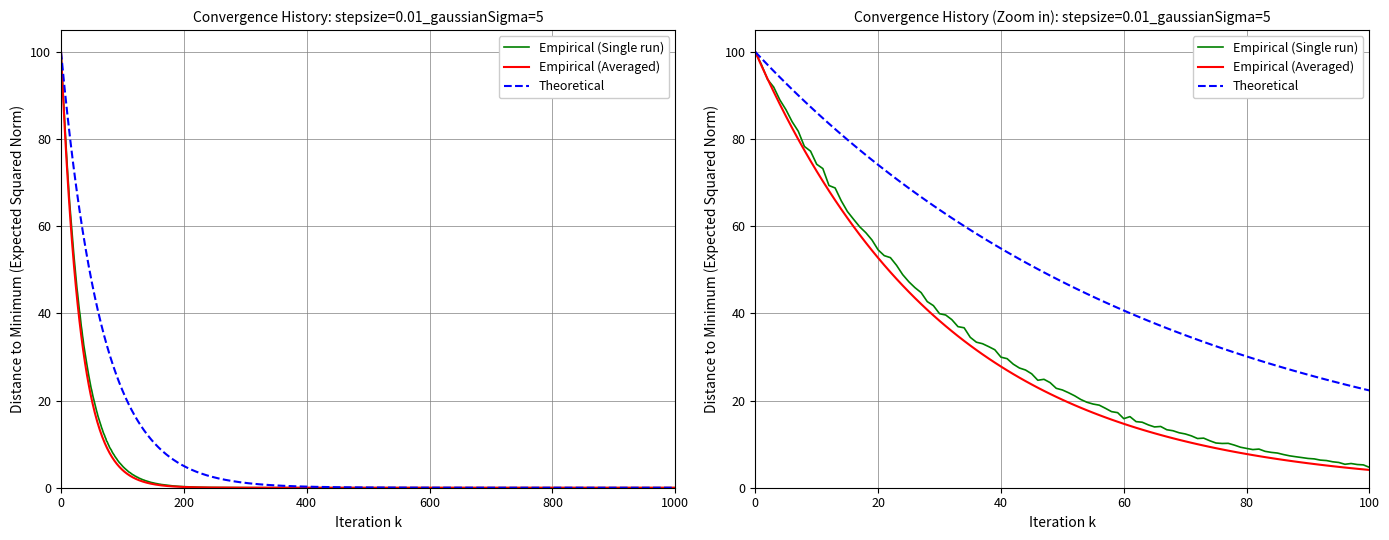

True or false: Theoretical has more than 0 points higher than both neighbors.

False